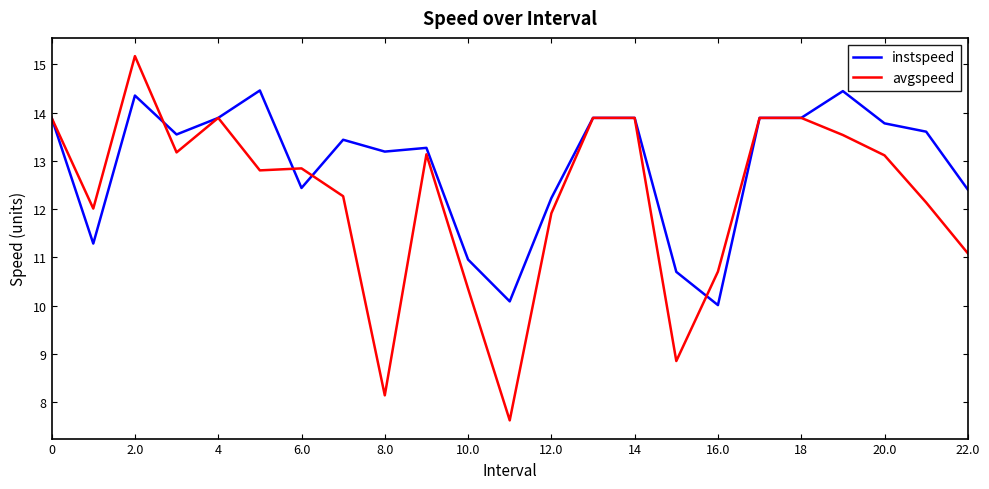

Which series has the largest total across all categories?

instspeed